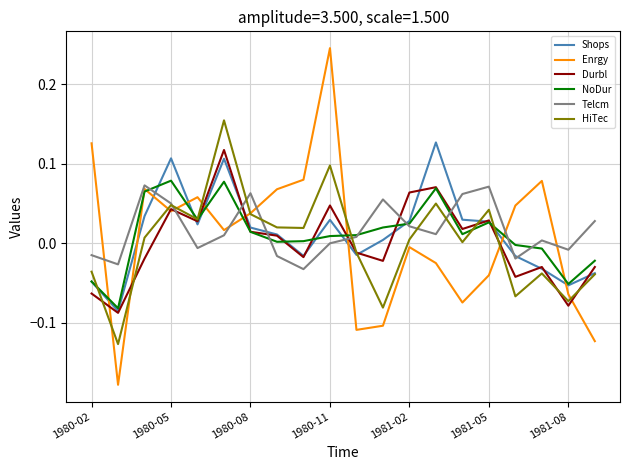

Which series has the largest range (max minus min)?

Enrgy